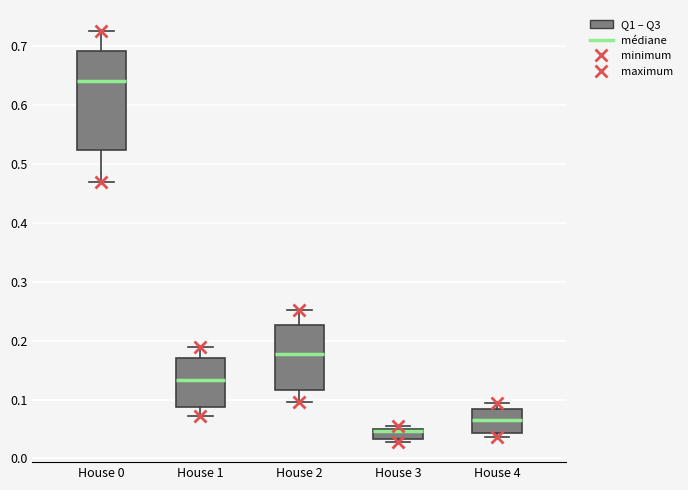

Which box has the lowest median line?

House 3